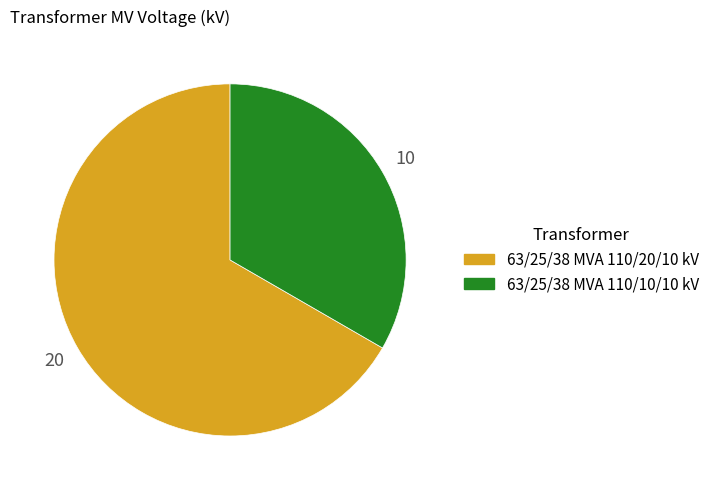

The 63/25/38 MVA 110/10/10 kV slice represents 43% of the pie. True or false?

False